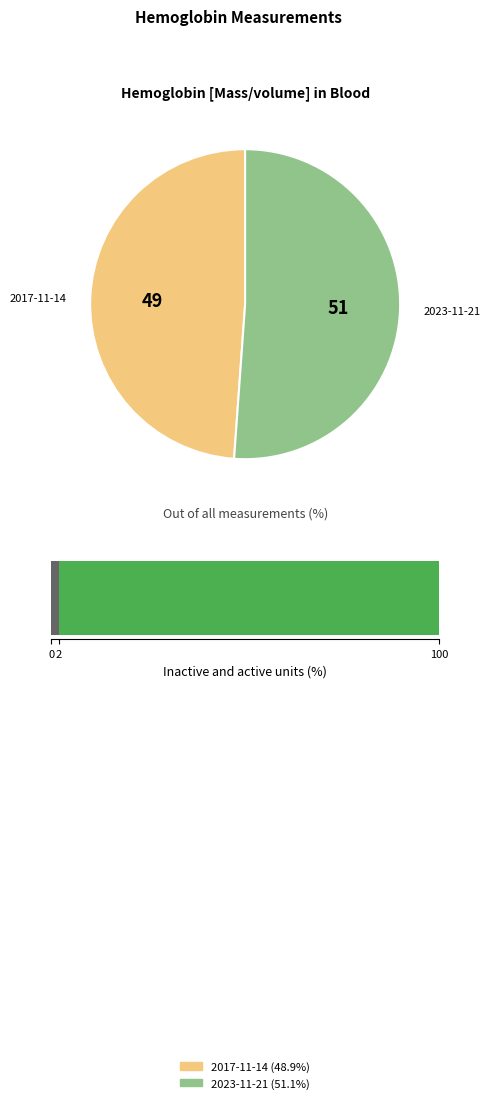

Do 2023-11-21T02:05:23Z and 2017-11-14T02:05:23Z together represent more than half of the pie?

Yes